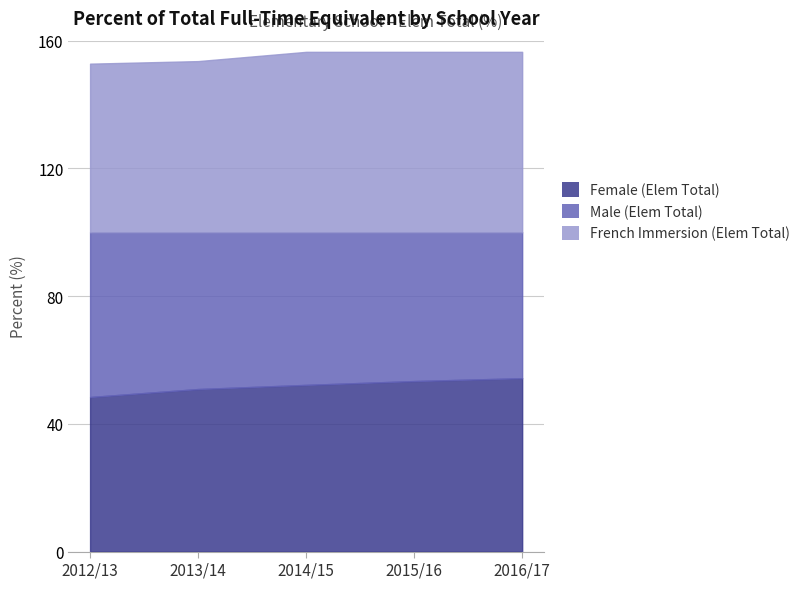

Is the value of French Immersion (Elem Total) at 2014/15 greater than the value of Female (Elem Total) at 2016/17?

Yes